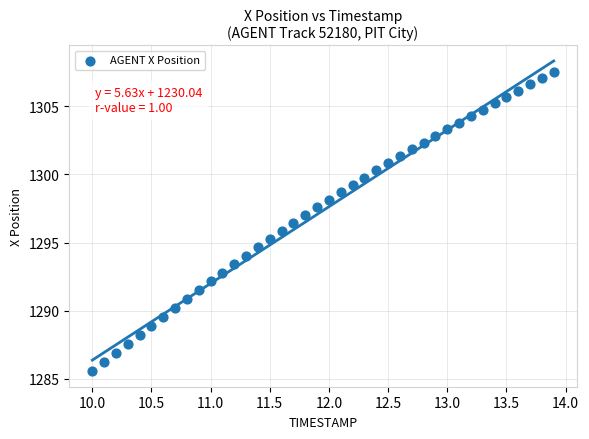

What is the range of X values (max minus min)?

3.9